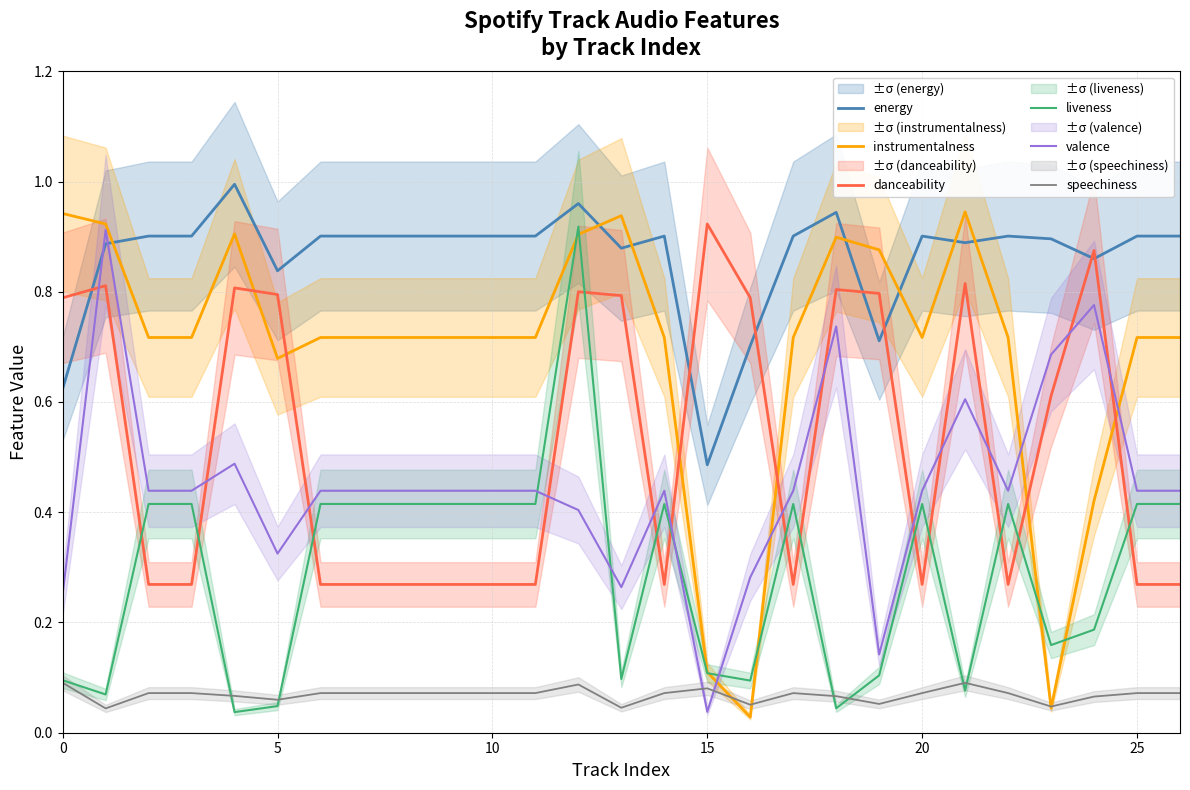

Does the chart have visible grid lines?

Yes